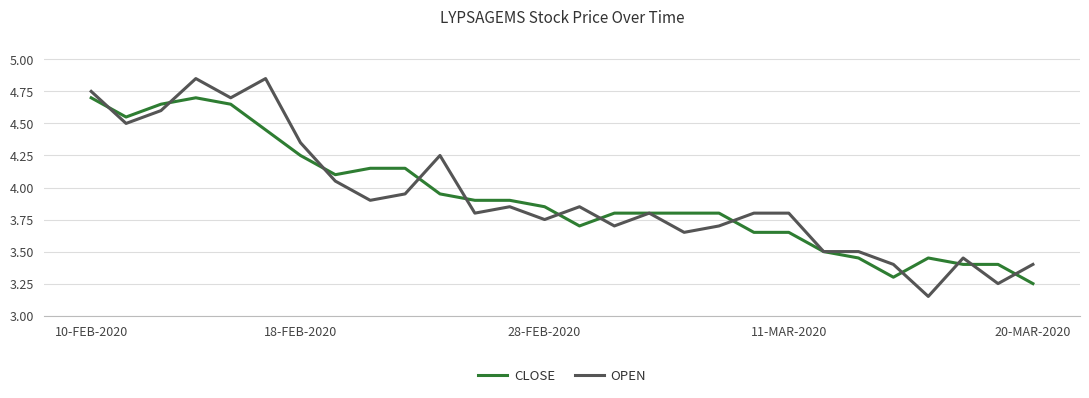

List the series in order of their peak value, lowest first.

CLOSE, OPEN